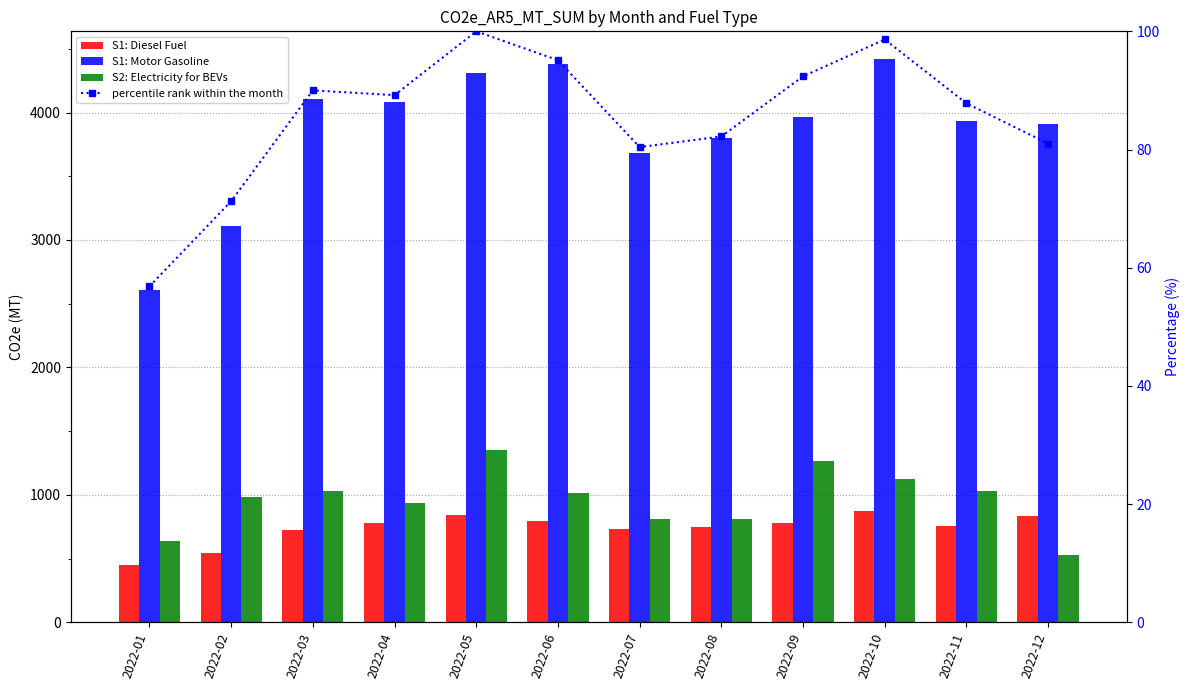

Which series changed the most between 2022-02 and 2022-08?

S1: Motor Gasoline